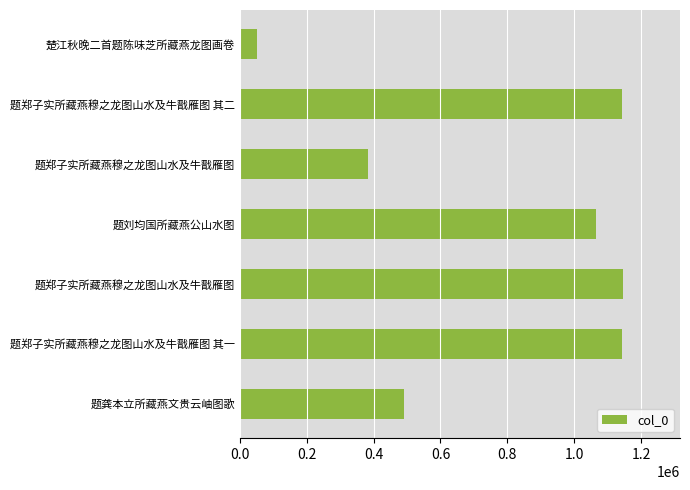

Count the number of data series in this chart.

1